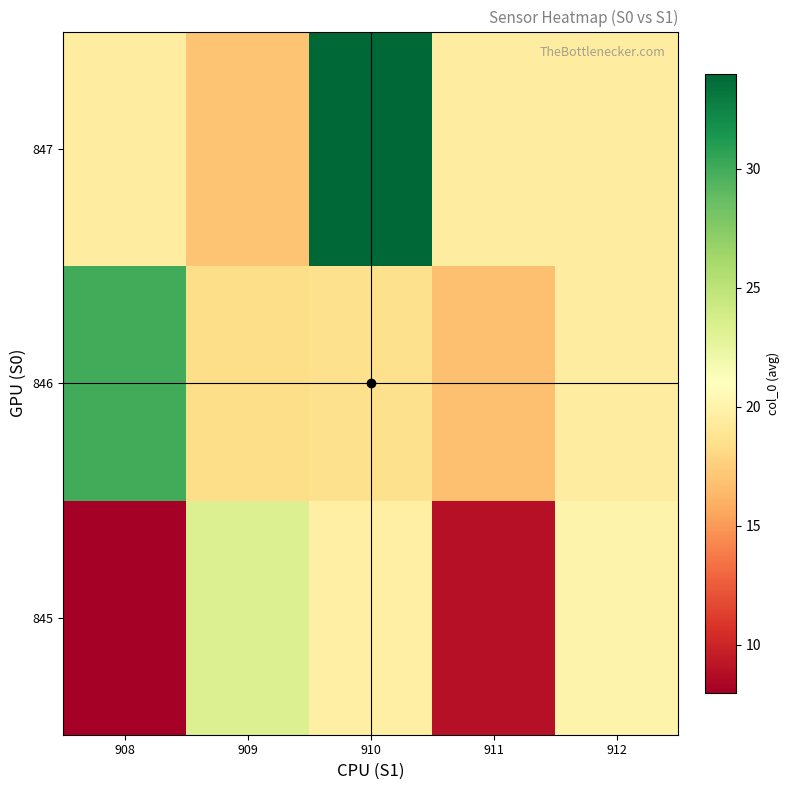

What is the total value across all series at 908?

57.5